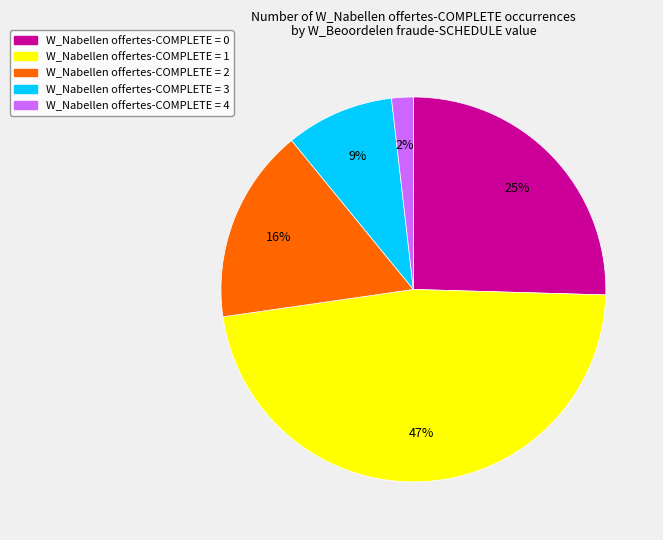

Is there any slice that represents more than half of the pie?

No